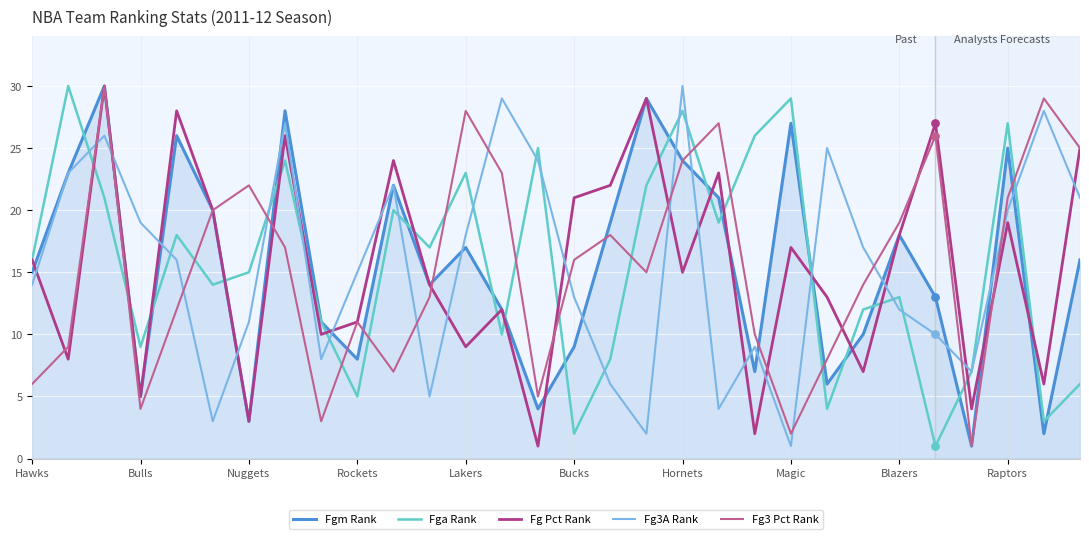

True or false: Fg Pct Rank and Fg3A Rank cross at least once.

True